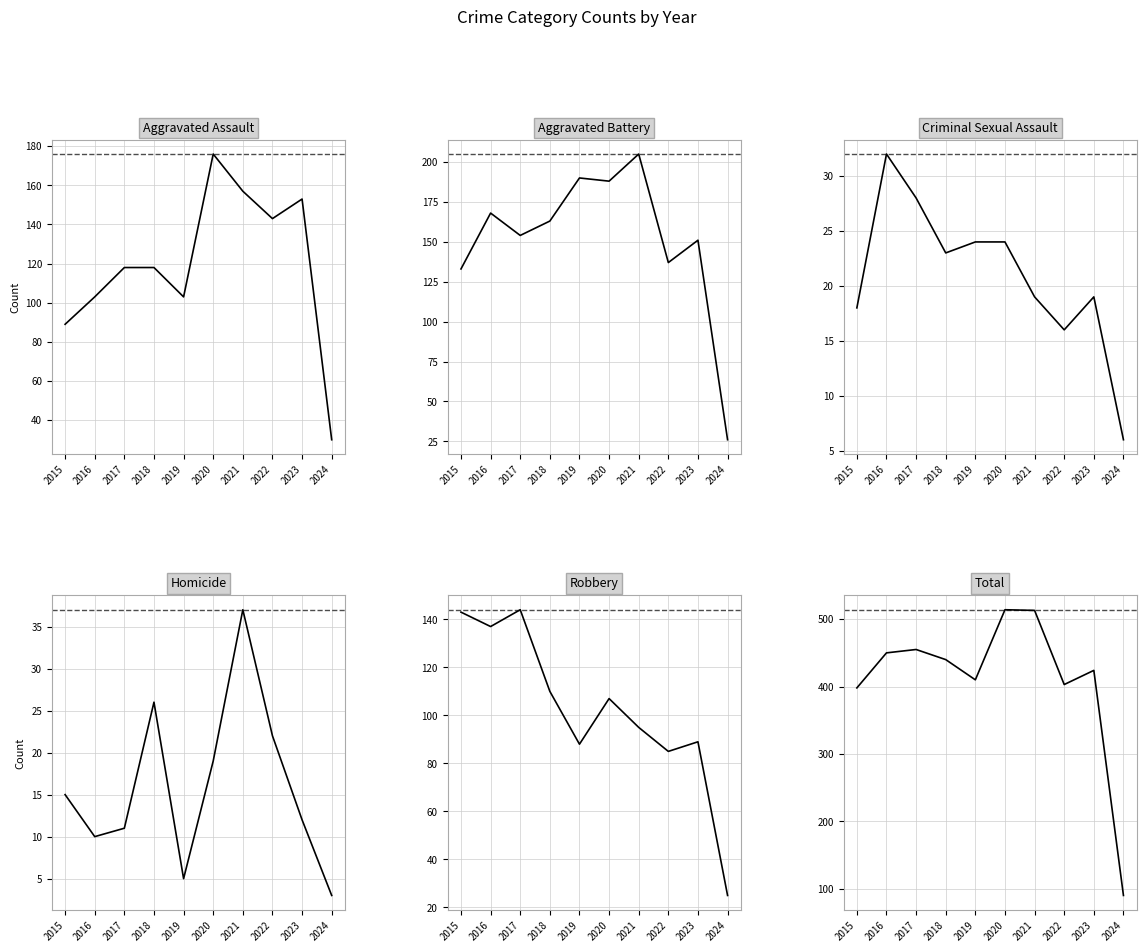

At how many categories does at least one series exceed 49?

10